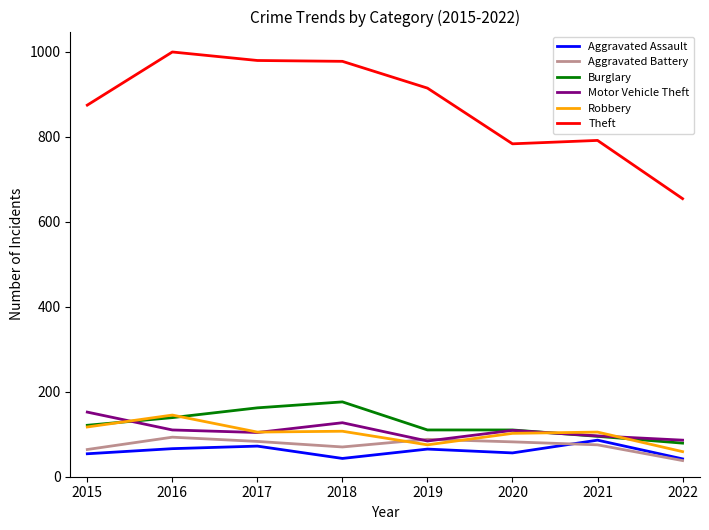

What value does the Aggravated Battery series have at 2022?

38